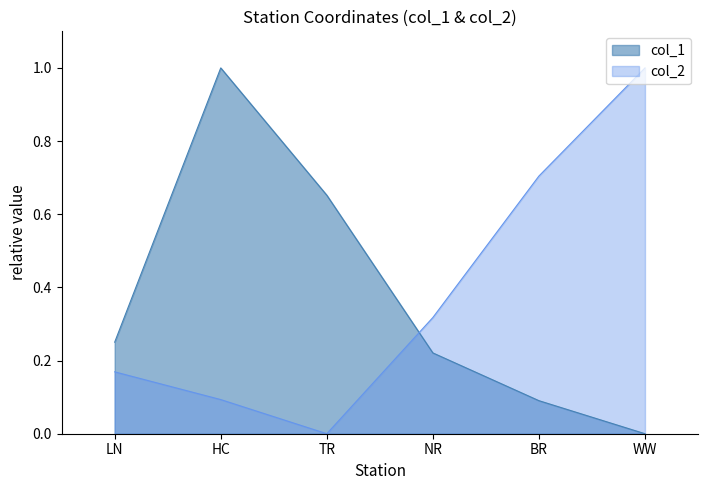

Which series has the largest total across all categories?

col_2